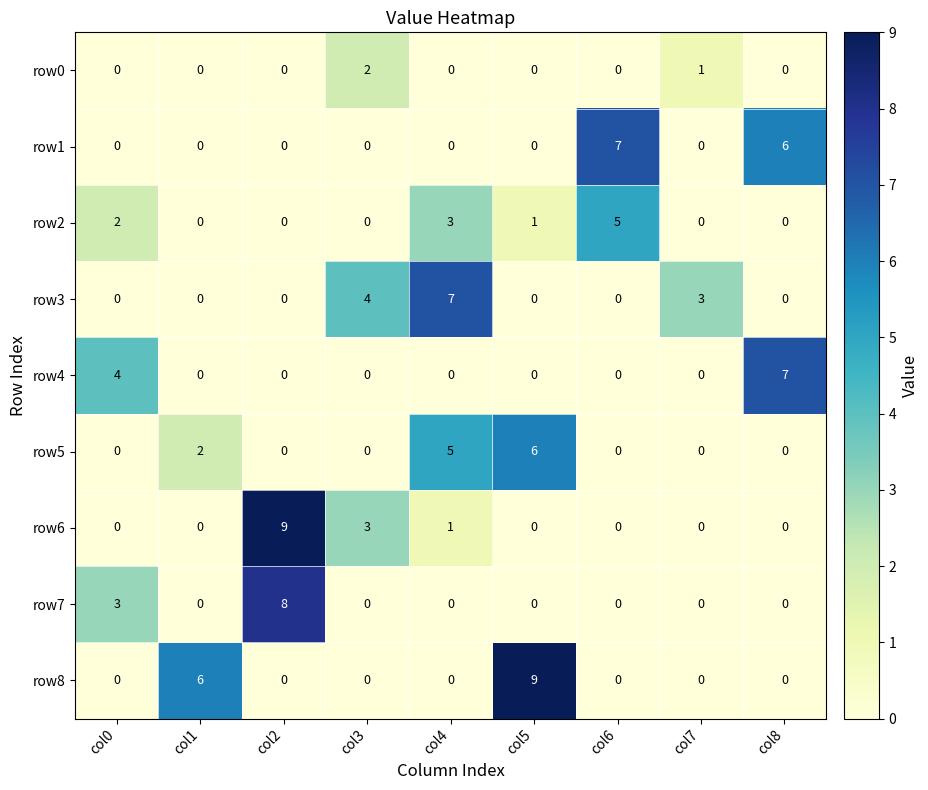

What is the difference between the second highest and minimum values in the row1 series?

6